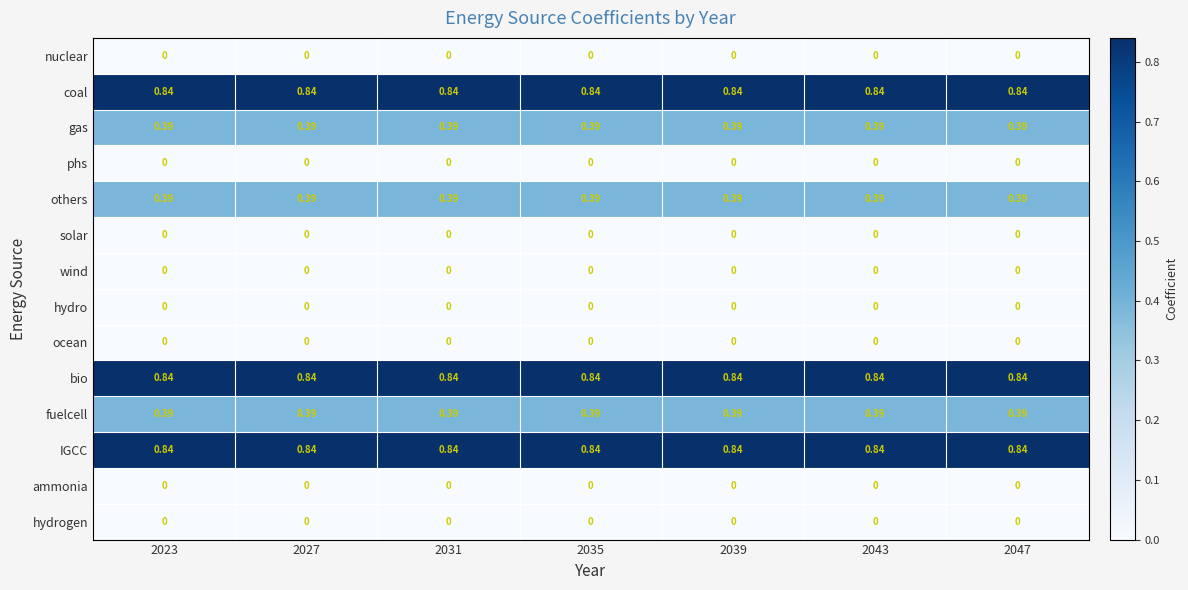

Is the value of phs at 2035 greater than the value of gas at 2047?

No